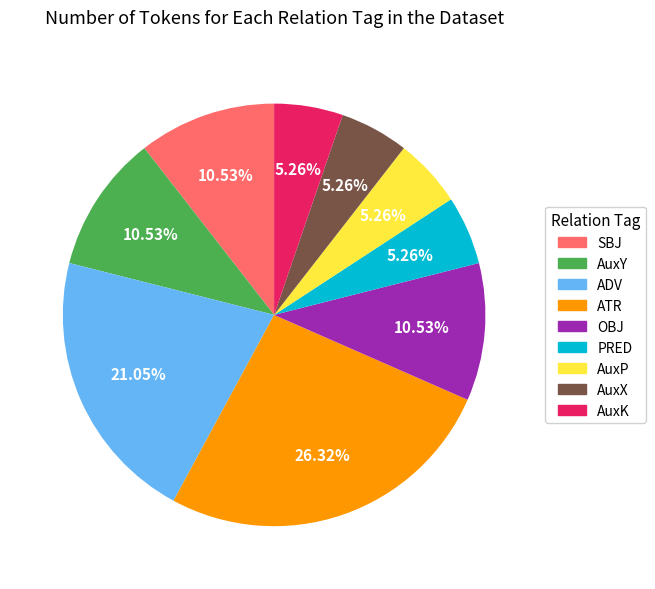

Between ADV and AuxK, which is larger?

ADV